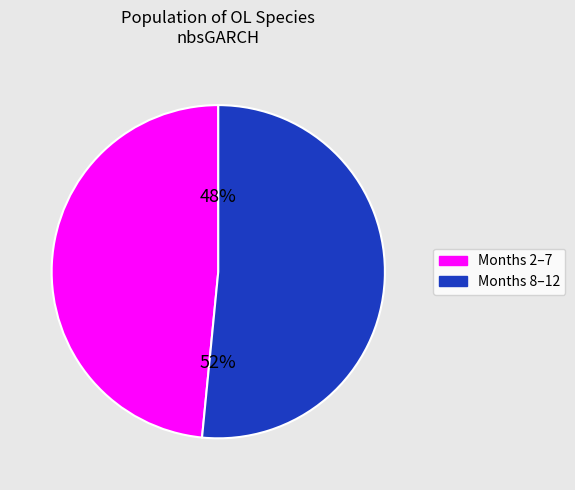

Is there a majority slice in this chart?

Yes